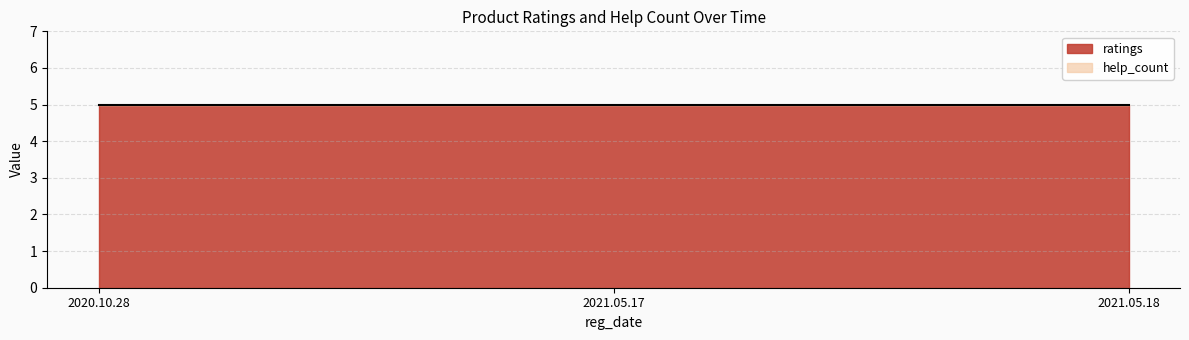

At which category does the chart reach its minimum across all series?

2020.10.28